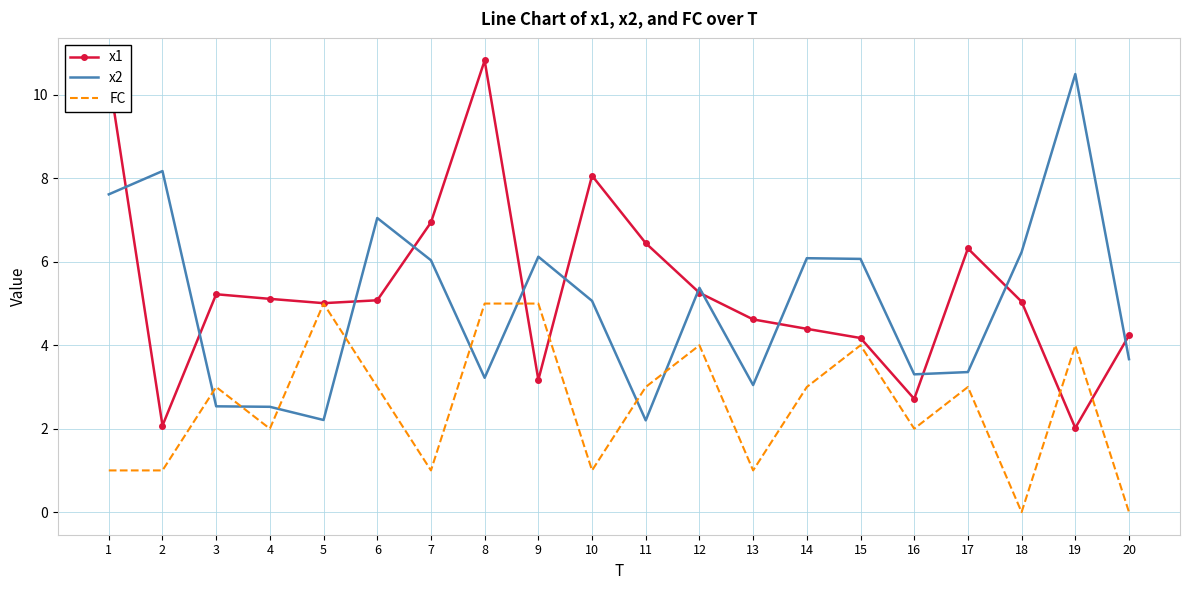

What is the lowest value of the x1 series?

2.0